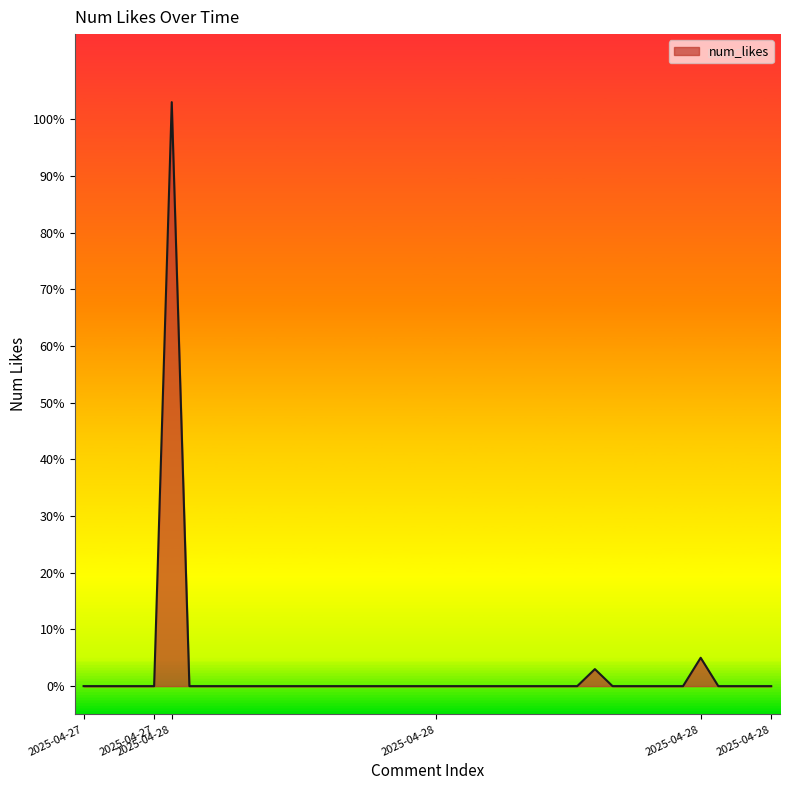

What is the difference between the maximum and minimum values?

103